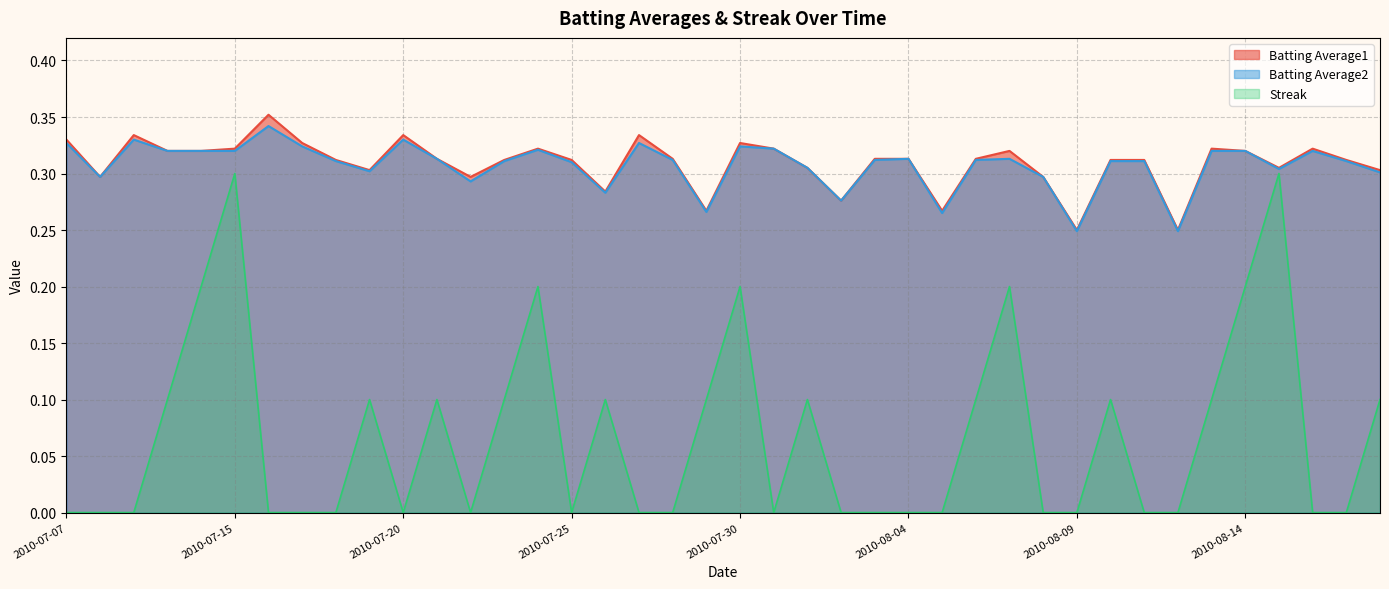

The Streak series shows 0.0 at 2010-07-19. True or false?

False